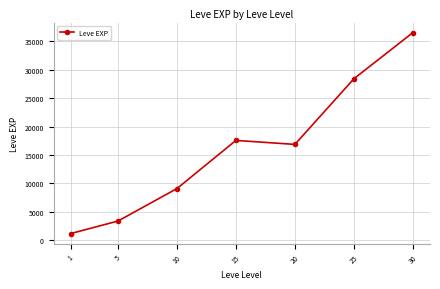

Read the value at 1.

1213.3